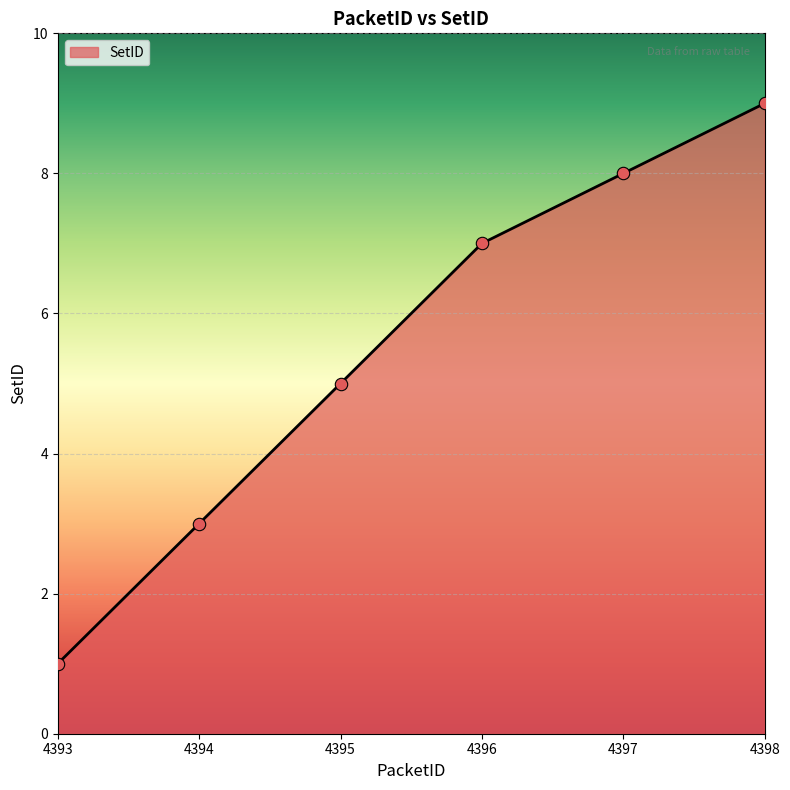

What is the change in value from 4395 to 4398?

+4